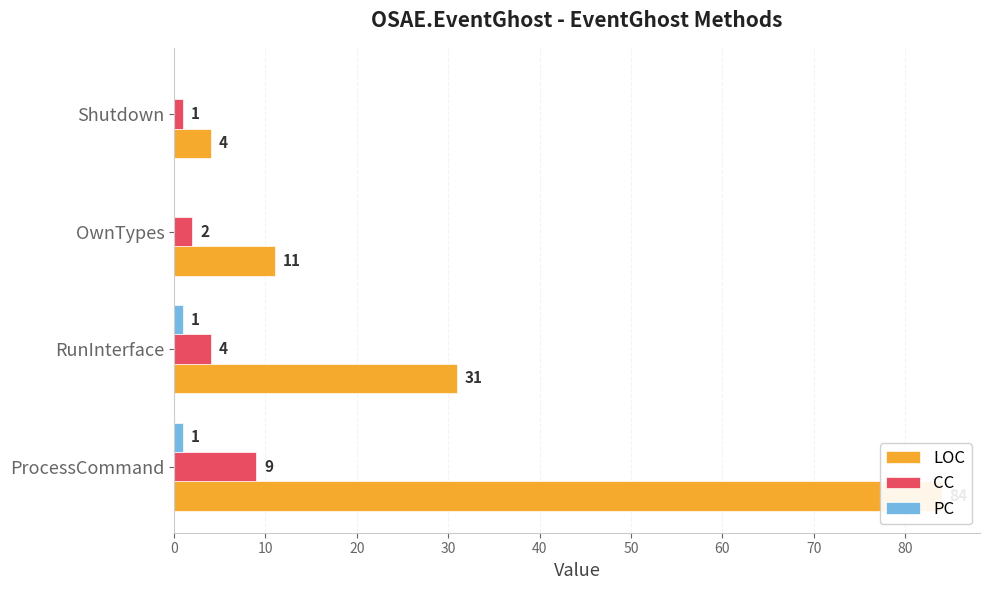

How many data points in CC are above 4?

1